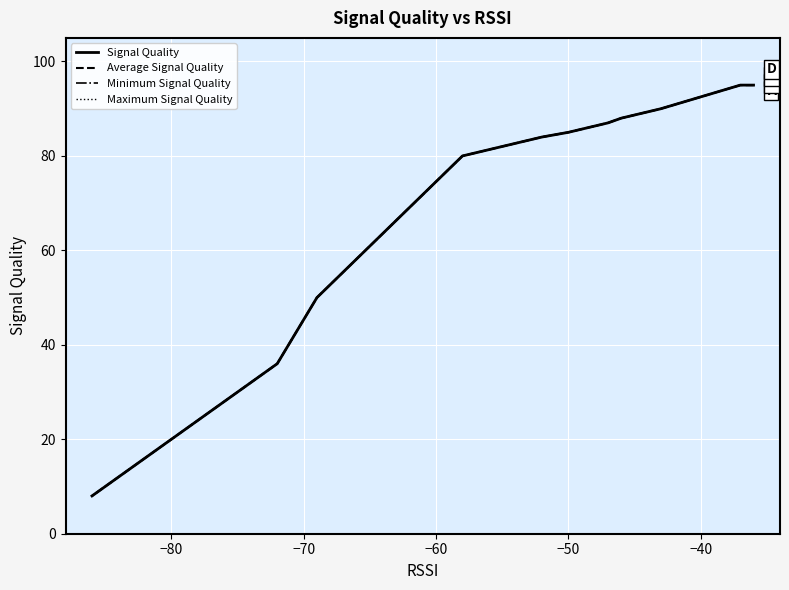

Between −50 and 7, which series saw the biggest shift?

Signal Quality